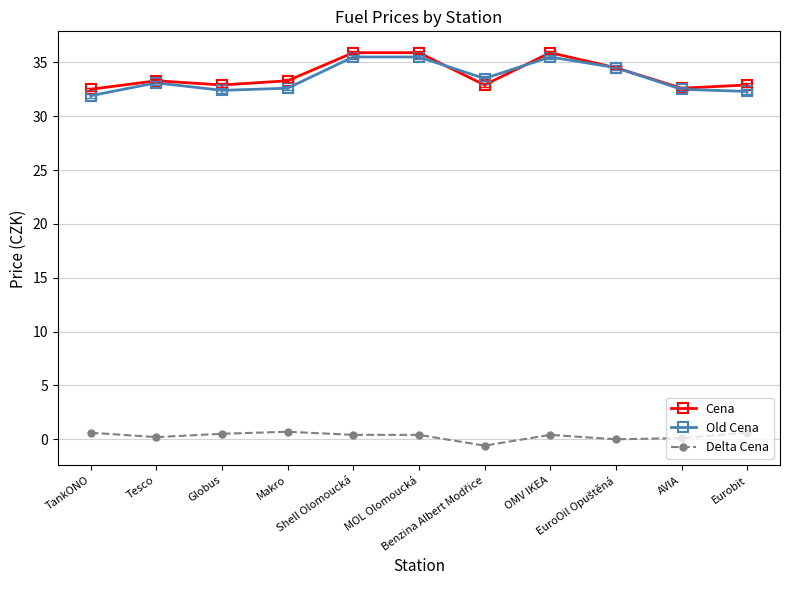

Rank the series by their maximum value, from highest to lowest.

Cena, Old Cena, Delta Cena